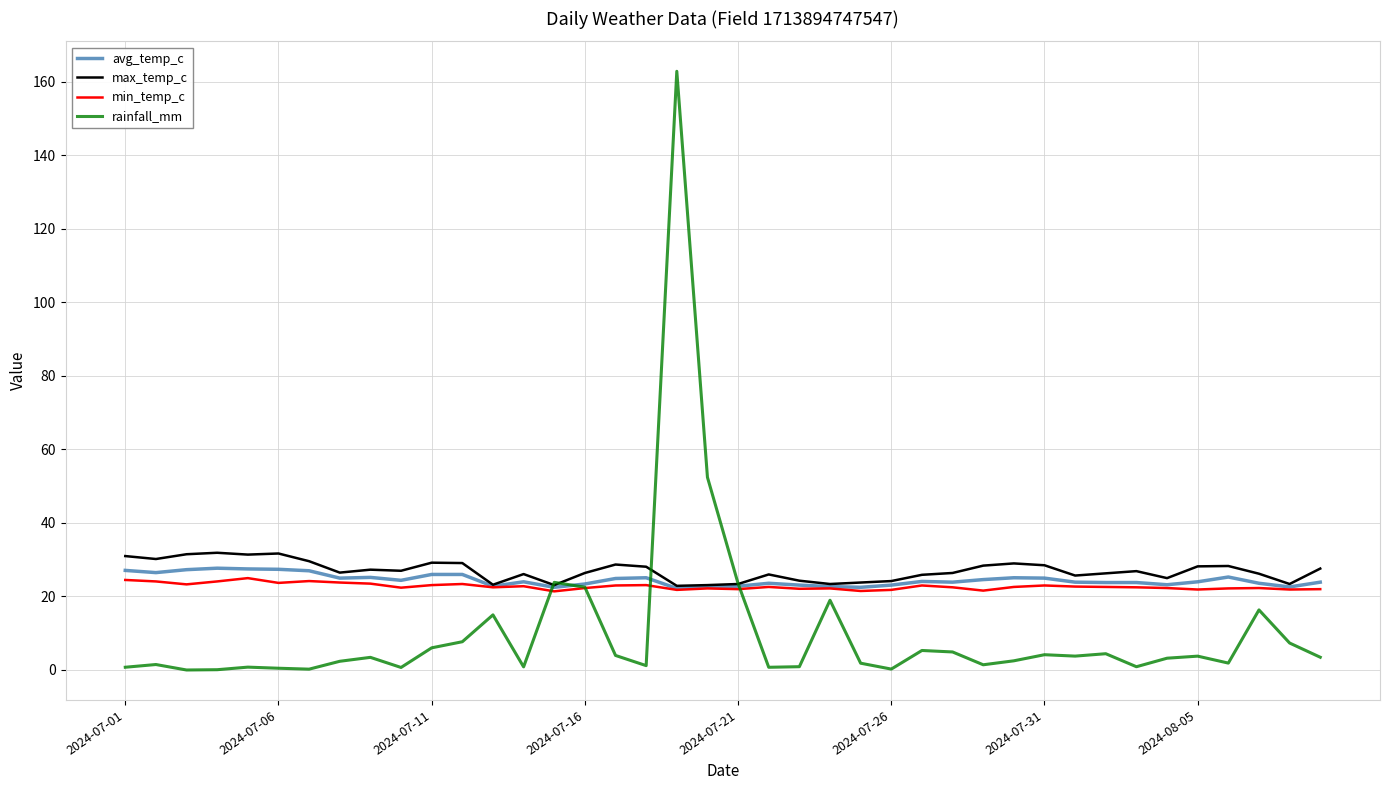

What is the highest value of the max_temp_c series?

31.9